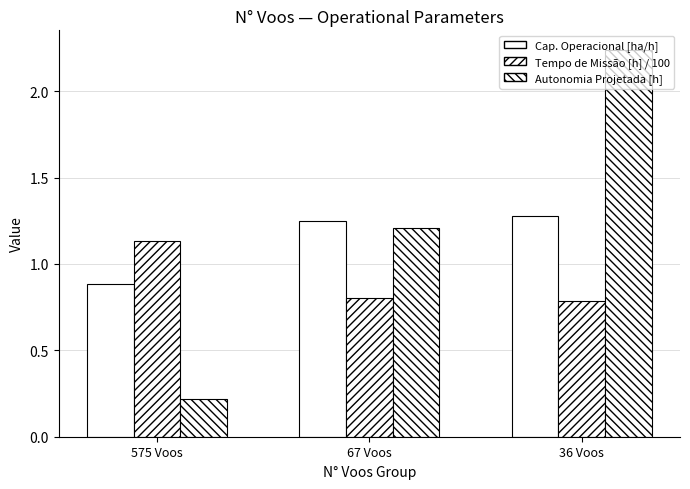

Reading left to right, list all the values displayed in this chart.

Cap. Operacional [ha/h]: 0.9	1.2	1.3
Tempo de Missão [h] / 100: 1.1	0.8	0.8
Autonomia Projetada [h]: 0.2	1.2	2.2